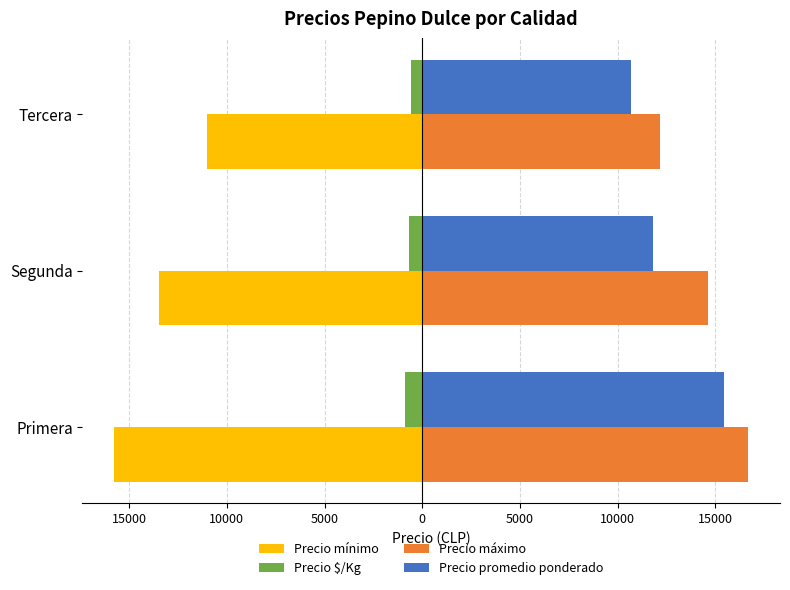

What are all the series names shown in the legend?

Precio mínimo, Precio $/Kg, Precio máximo, Precio promedio ponderado